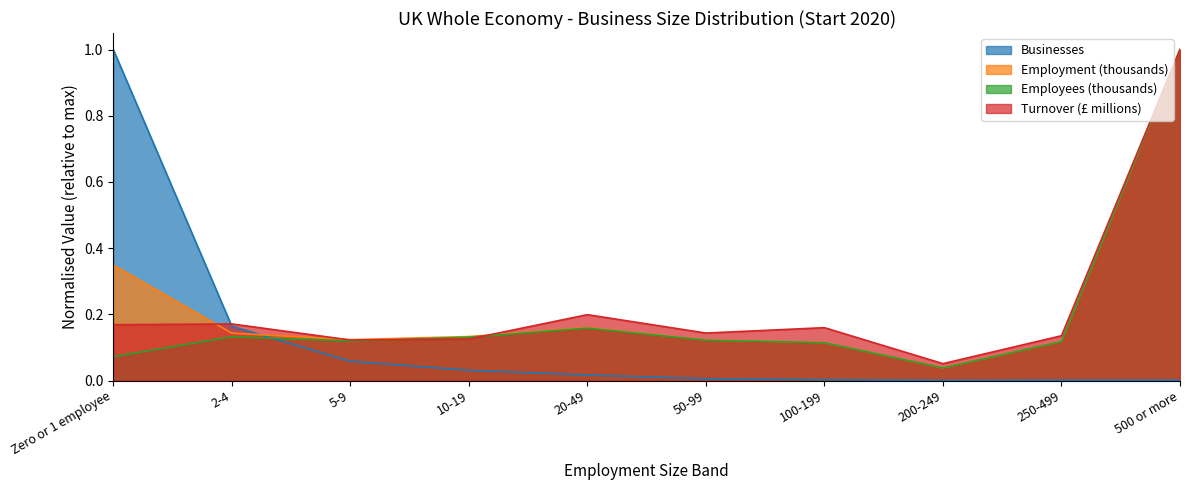

What is the difference between the highest and lowest values at 250-499?

0.1